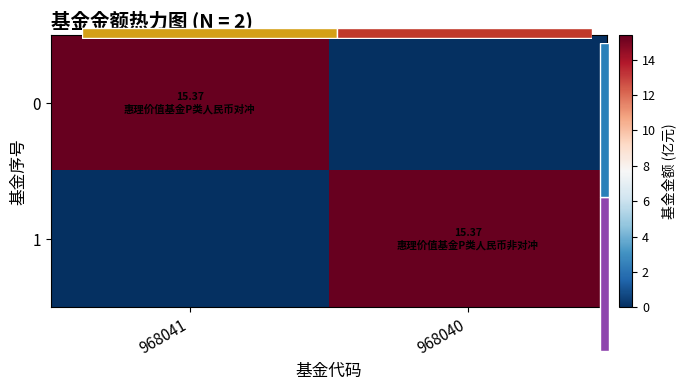

Is it true that 1 equals 15.4 at 968040?

True